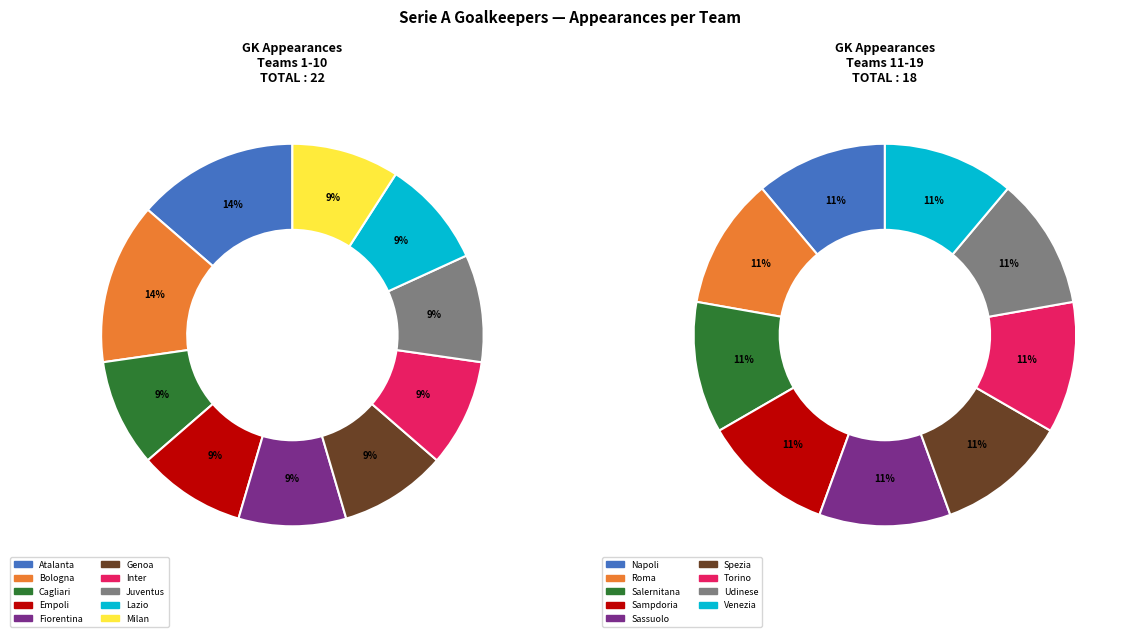

Rank the categories by value from lowest to highest.

Cagliari, Empoli, Fiorentina, Genoa, Inter, Juventus, Lazio, Milan, Napoli, Roma, Salernitana, Sampdoria, Sassuolo, Spezia, Torino, Udinese, Venezia, Atalanta, Bologna